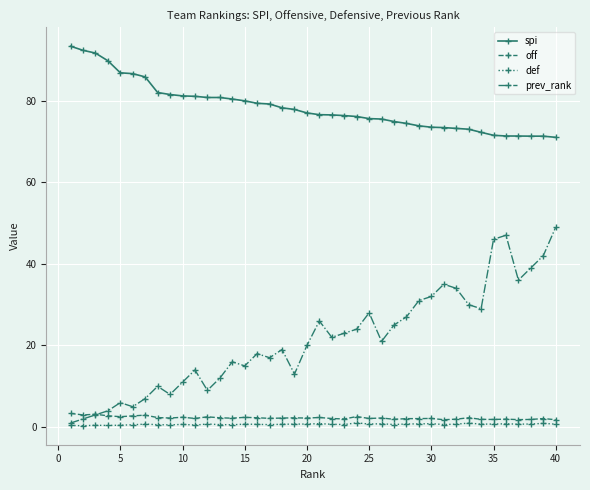

What is the greatest value displayed?

93.3